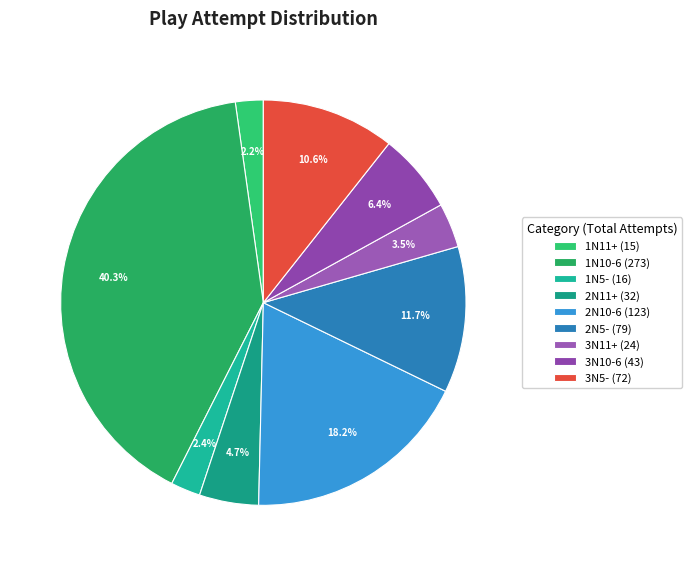

Which has a higher value, 2N11+ or 3N11+?

2N11+